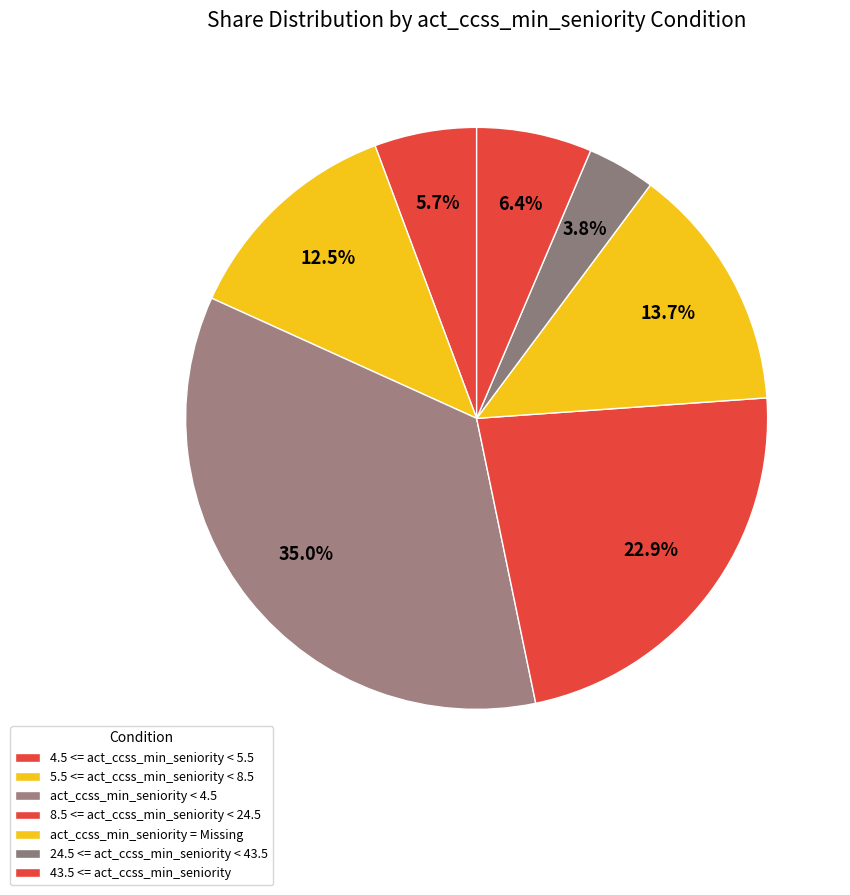

What percentage is NOT represented by 24.5 <= act_ccss_min_seniority < 43.5?

96.2%